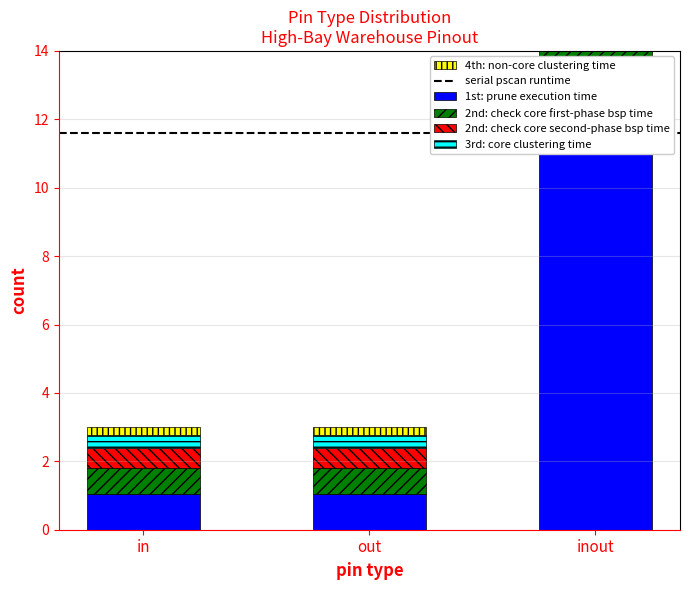

What is the sum of all 4th: non-core clustering time values?

3.3